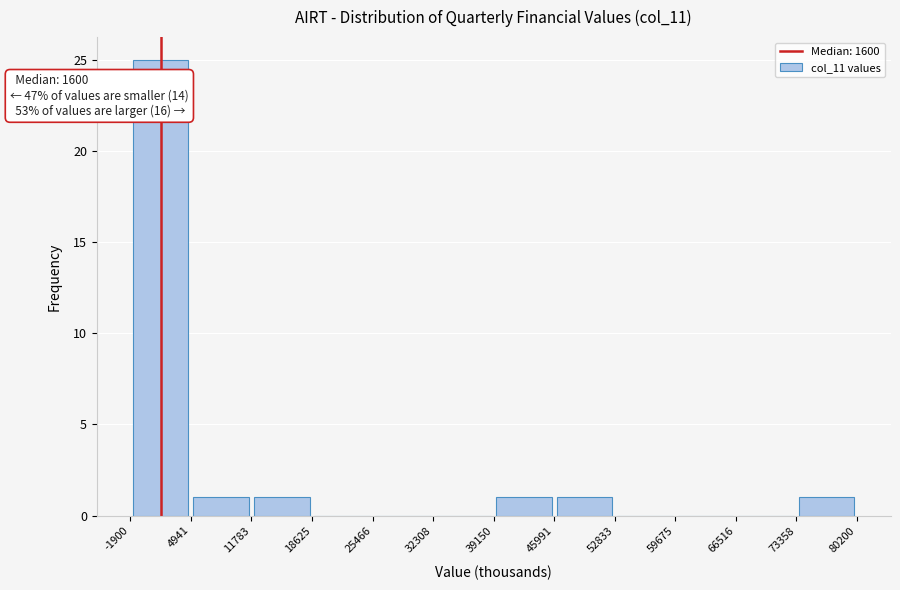

Over which range of the x-axis is the bar tallest?

-1900 to 4941